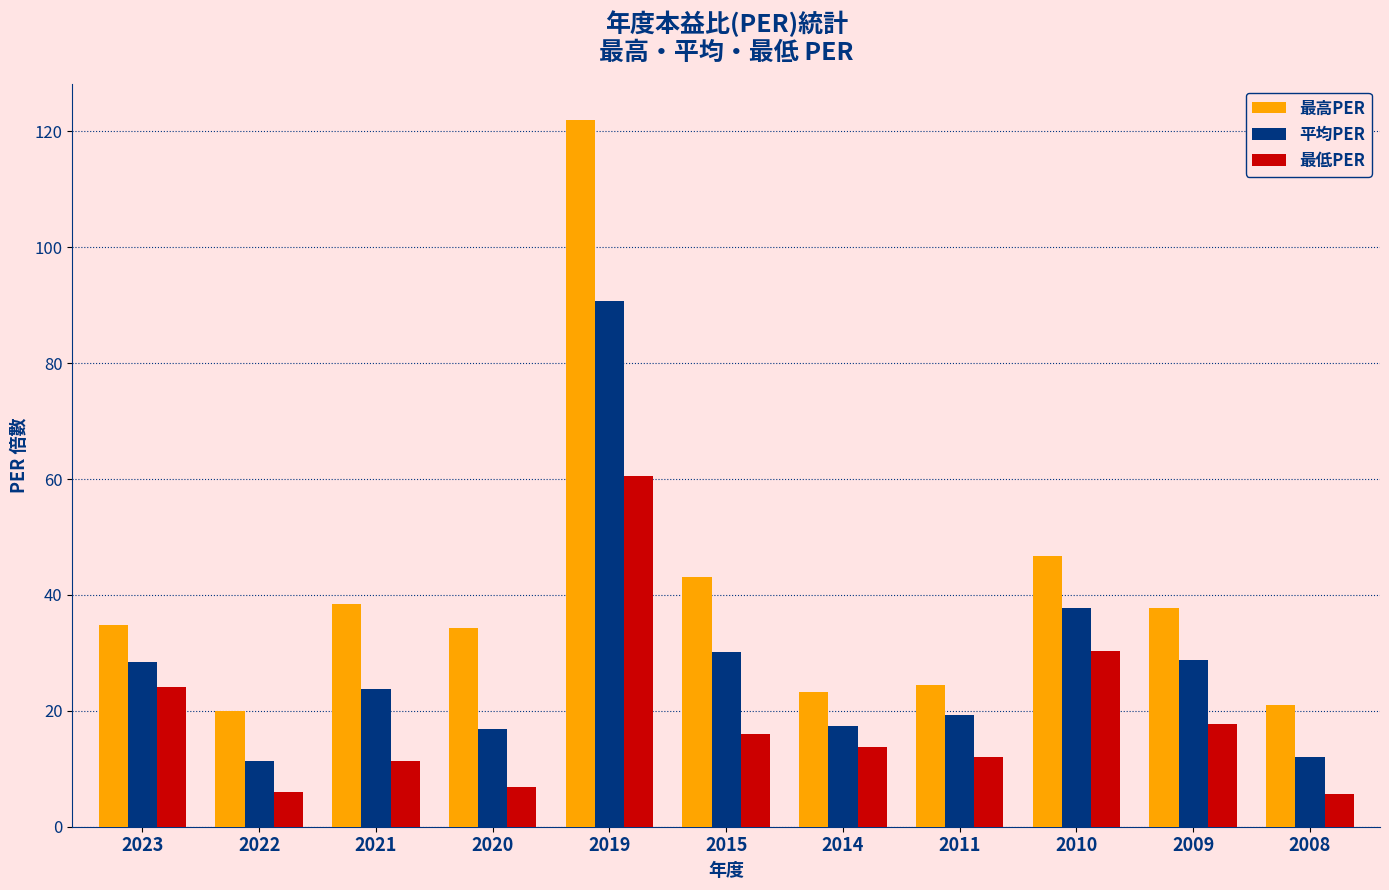

What is the greatest value displayed?

122.0